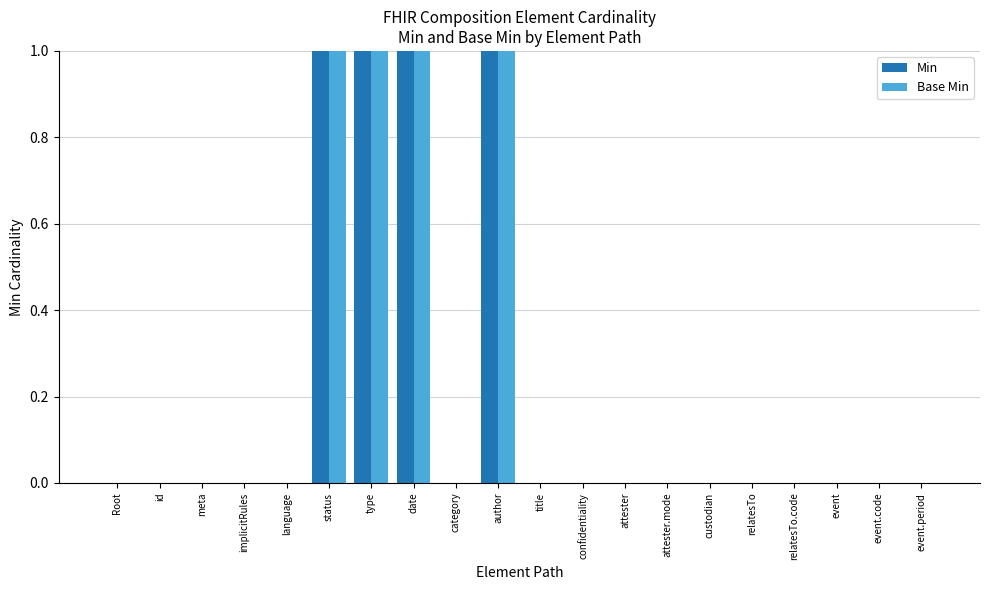

True or false: Min has a value of 0 at Root.

True